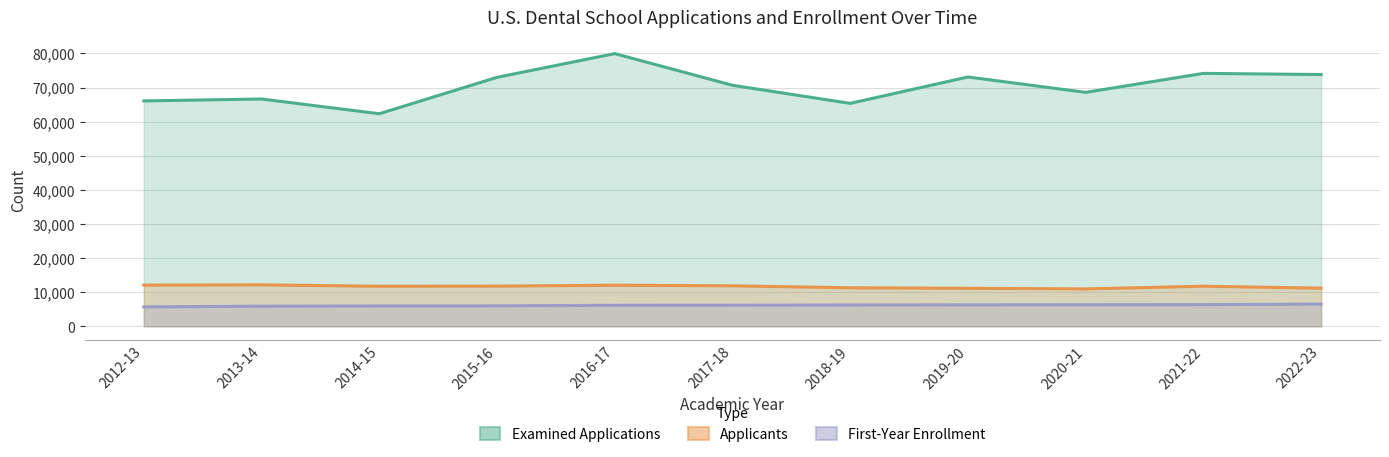

Rank the categories by Applicants value from lowest to highest.

2020-21, 2019-20, 2022-23, 2018-19, 2014-15, 2021-22, 2015-16, 2017-18, 2016-17, 2012-13, 2013-14